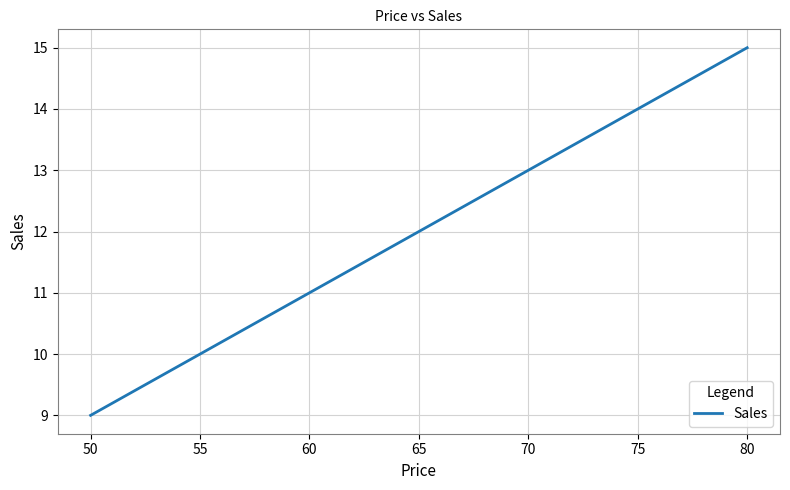

What is the difference between the second highest and minimum values?

4